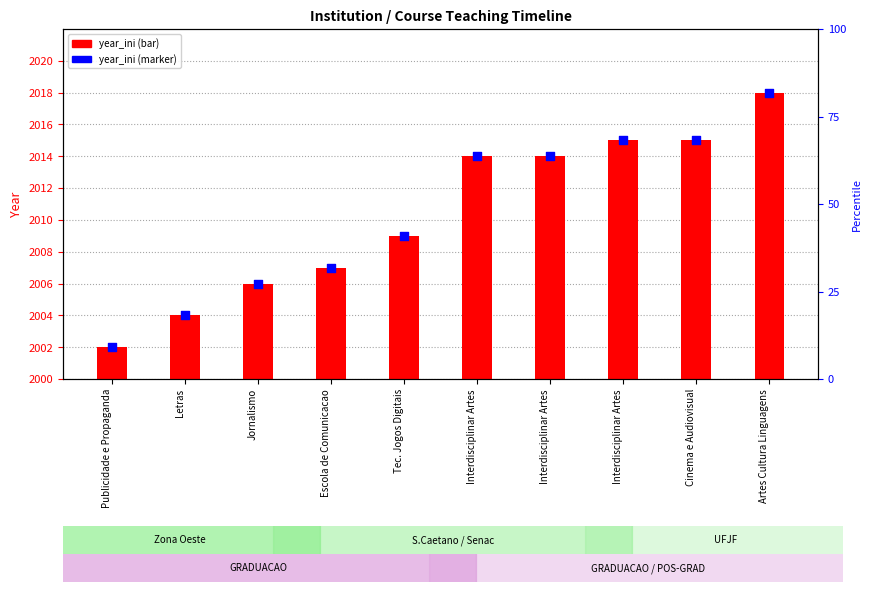

At how many categories does at least one series exceed 151?

10